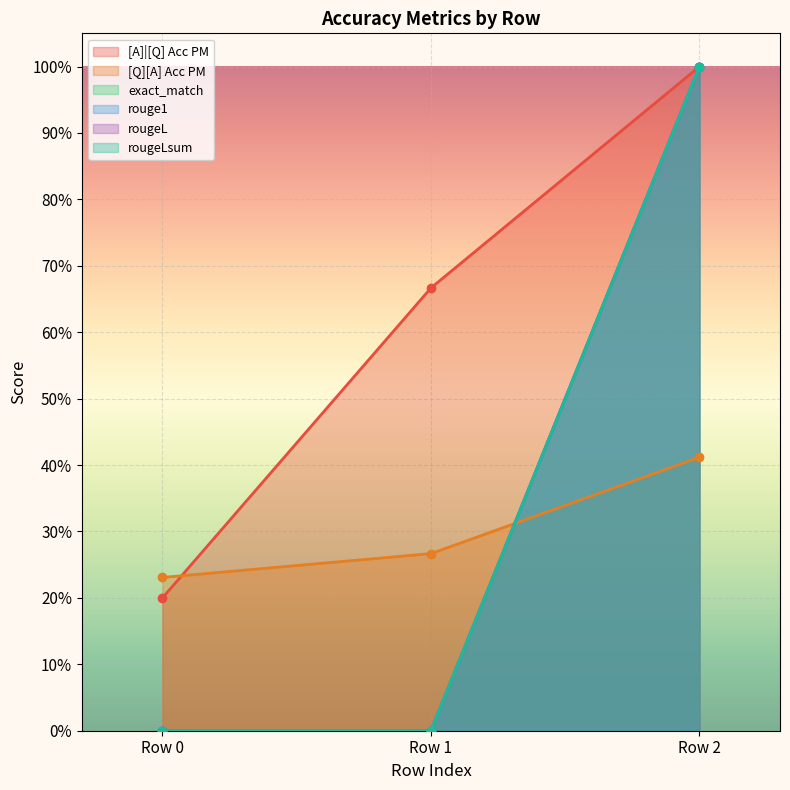

The [Q][A] Acc PM series shows 0.4 at Row 0. True or false?

False